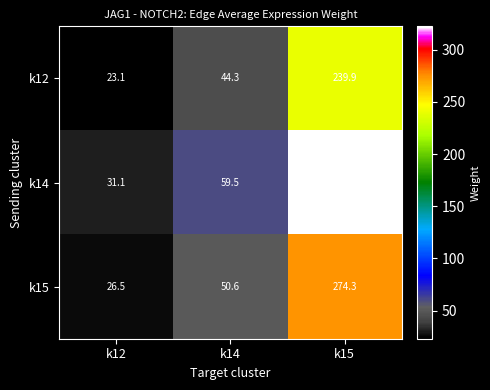

Which series has the largest range (max minus min)?

k14